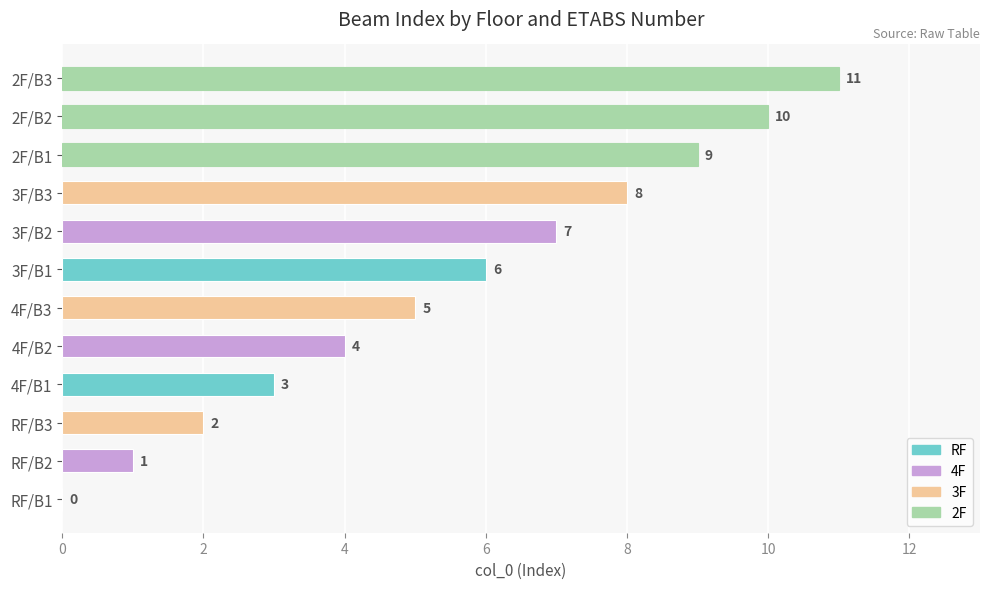

At which category does the chart reach its peak across all series?

2F/B3